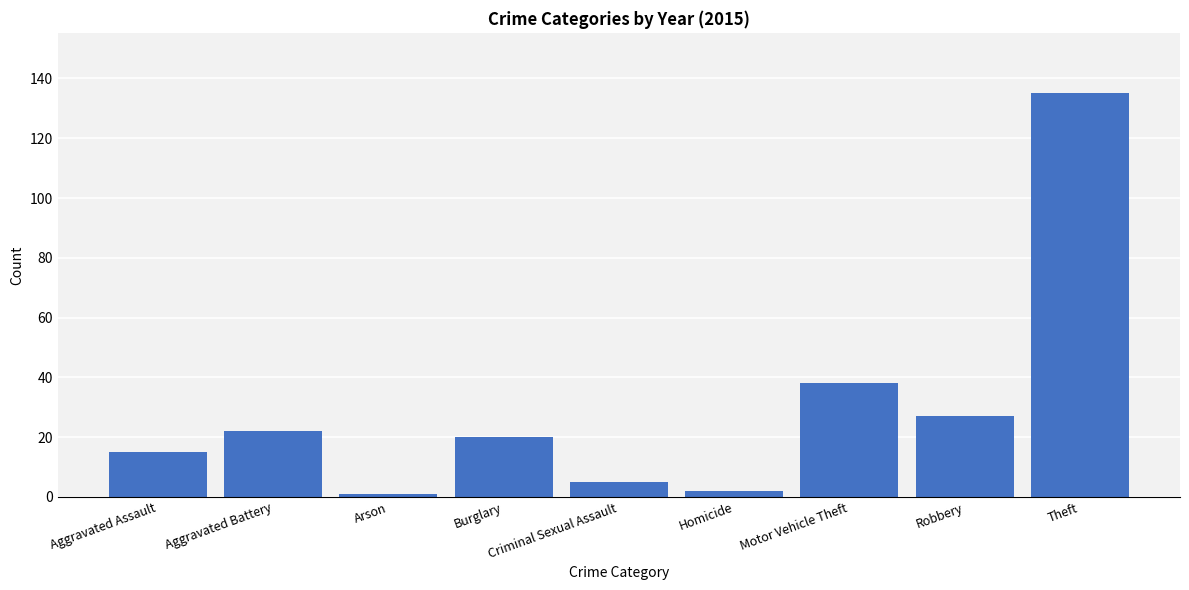

The chart shows a value of 20 at Burglary. True or false?

True